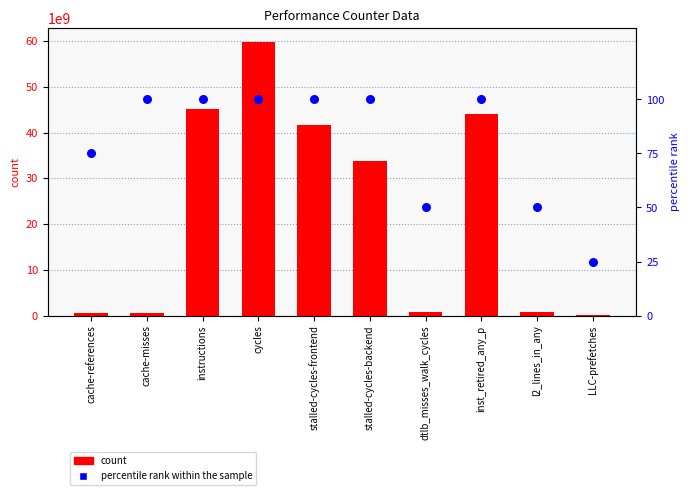

At which category is the sum across all series the highest?

cycles